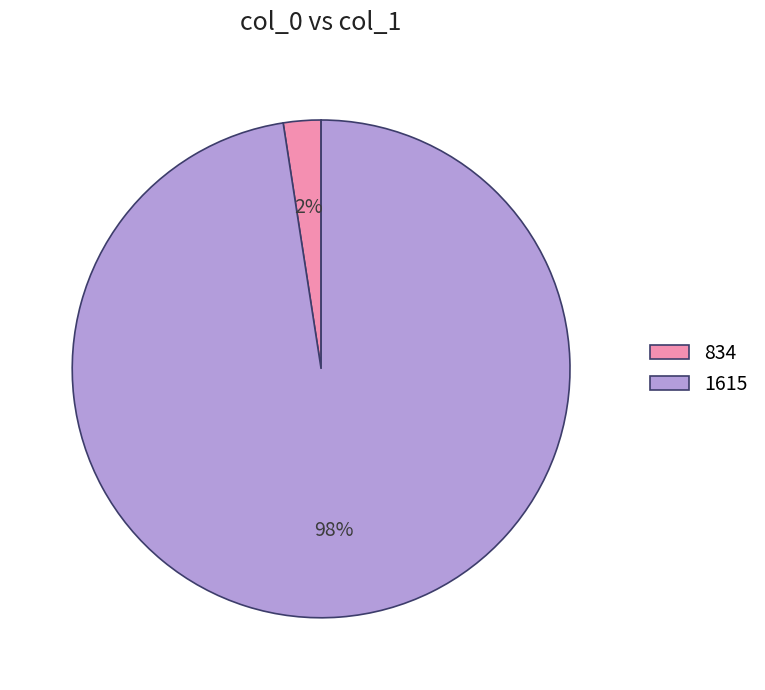

To the nearest percent, what portion does 1615 represent?

98%